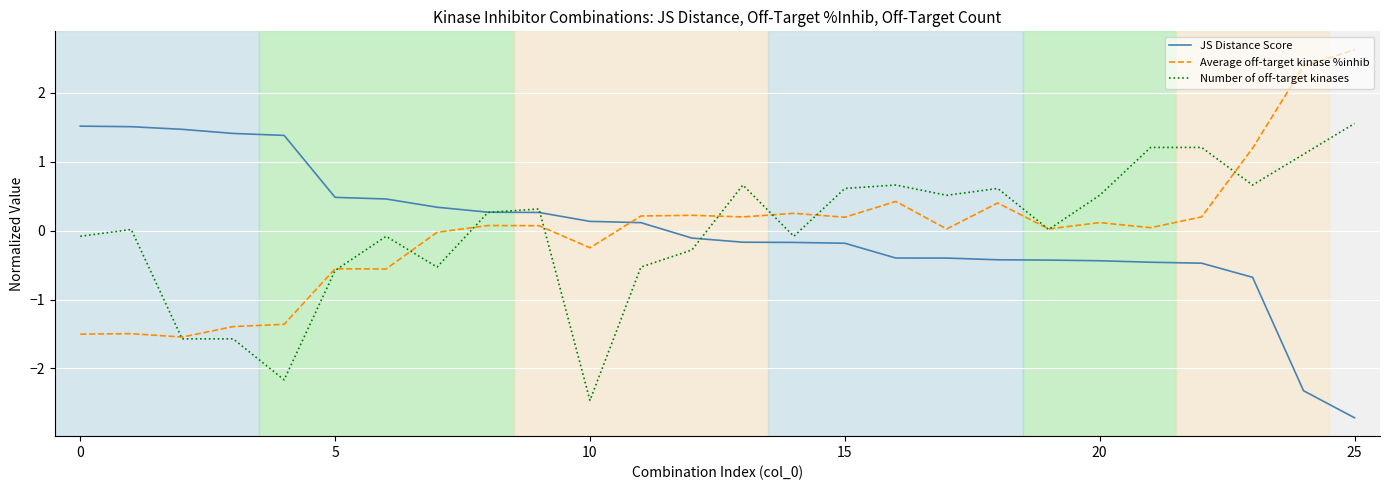

True or false: JS Distance Score and Average off-target kinase %inhib cross at least once.

True